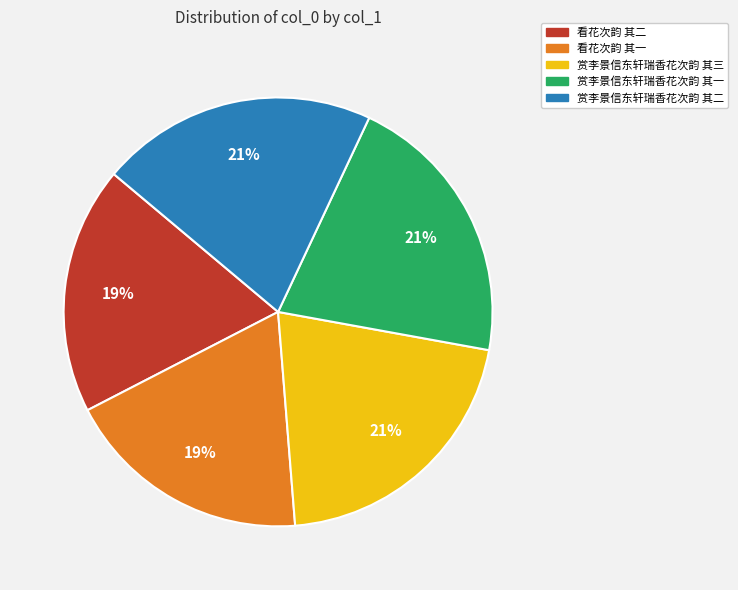

To the nearest percent, what is the average slice percentage?

20%